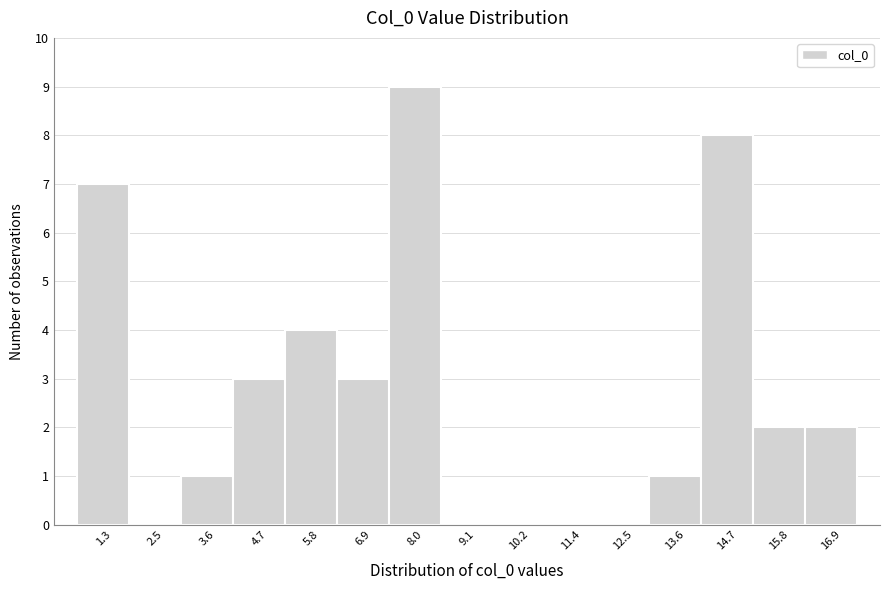

Reading left to right, what are all the values shown in this chart?

1.3=7	2.5=0	3.6=1	4.7=3	5.8=4	6.9=3	8.0=9	9.1=0	10.2=0	11.4=0	12.5=0	13.6=1	14.7=8	15.8=2	16.9=2